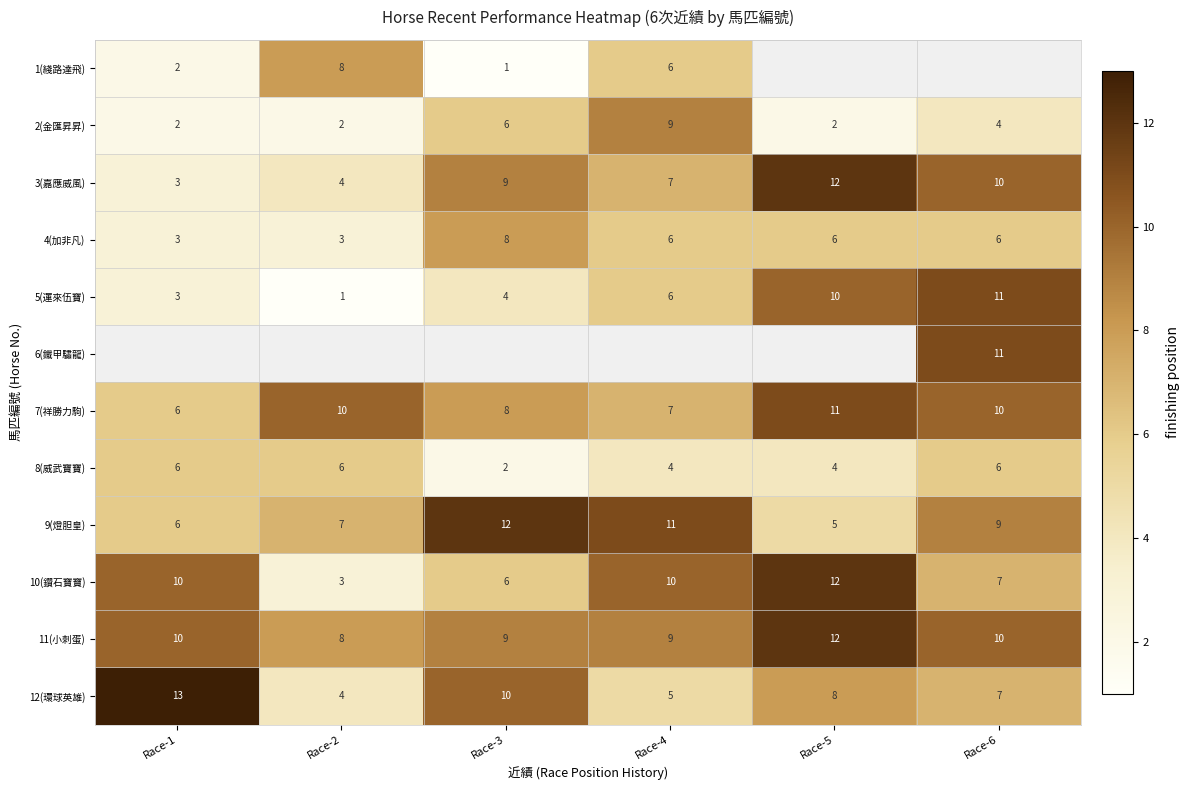

Which category has the highest value in the 11(小刺蛋) series?

Race-5